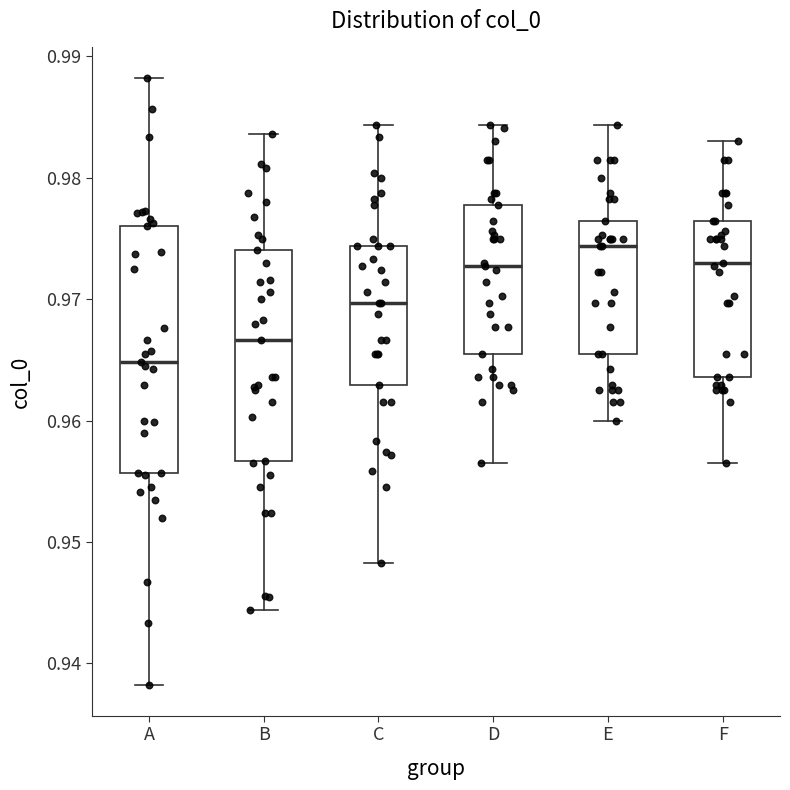

Where does the upper whisker of the box for B end on the y-axis? The values are not printed on the chart, so give them approximately, as read against the axis.

0.984